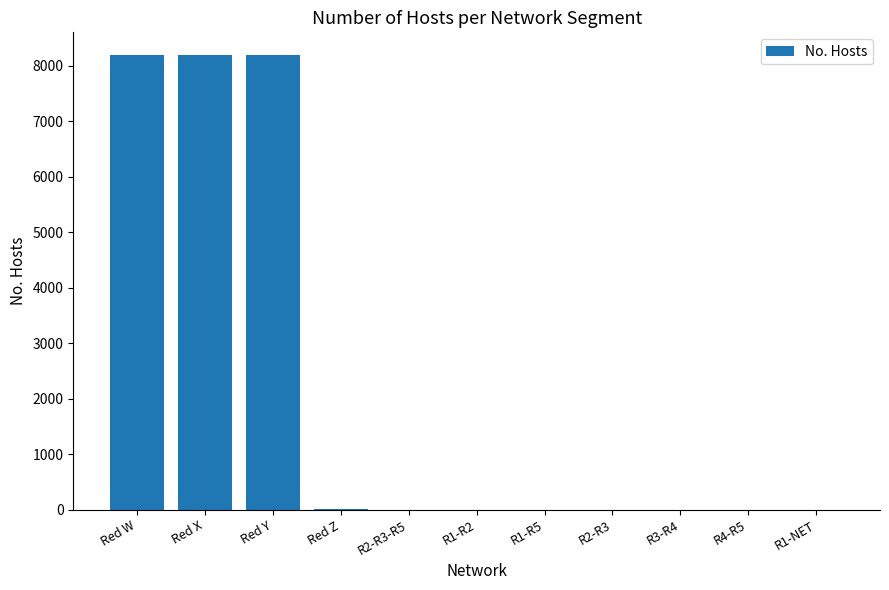

What is the sum of all values?

24606